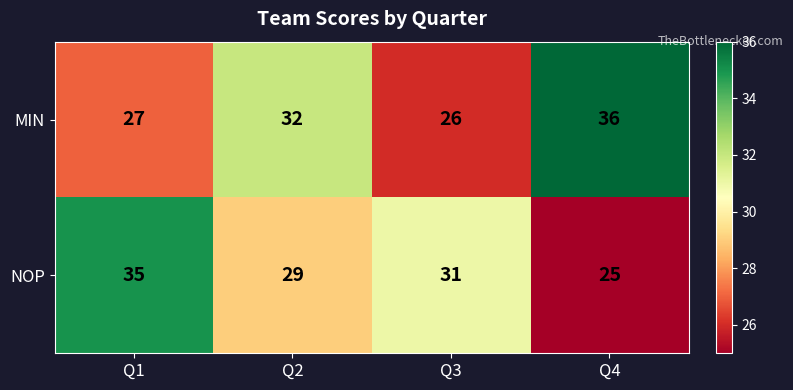

What is the total value across all series at Q4?

61